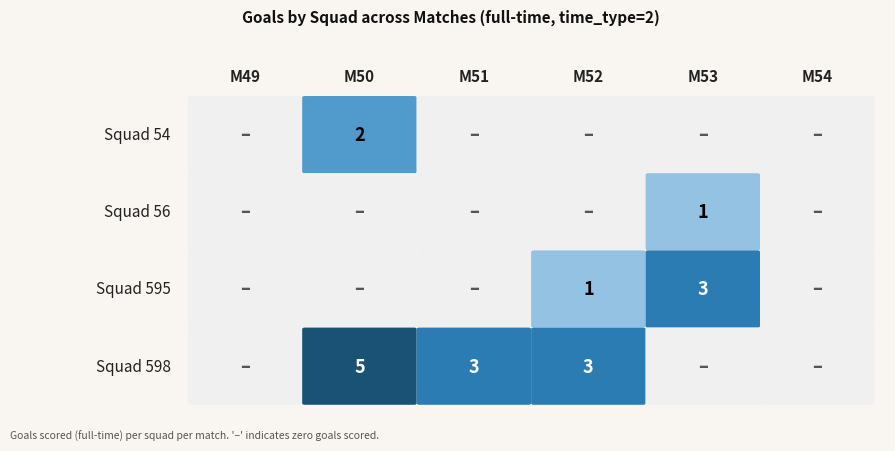

Is it true that 595 equals 2 at 50?

False